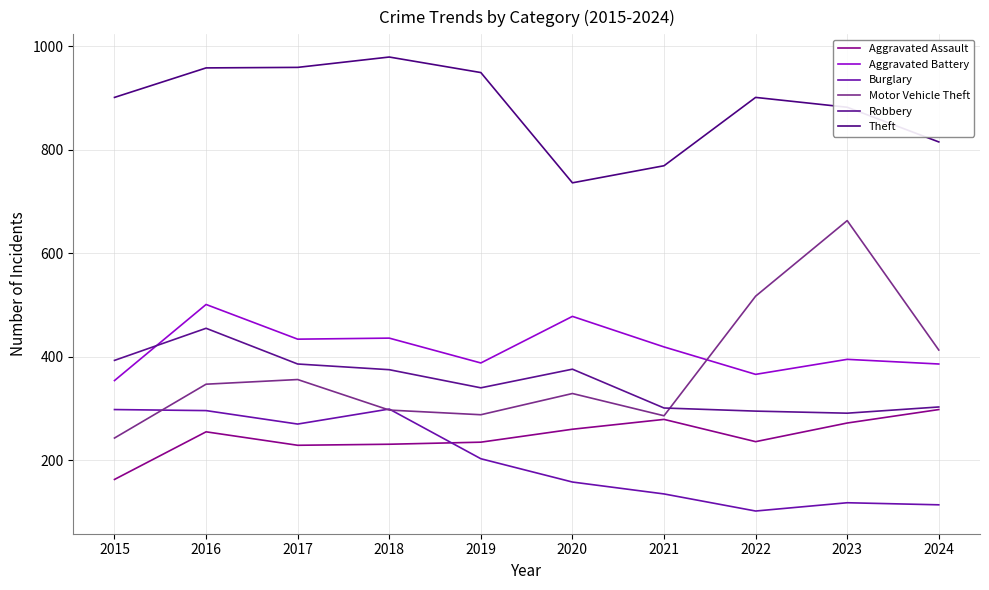

Where do Burglary and Aggravated Assault first cross each other?

2018 and 2019